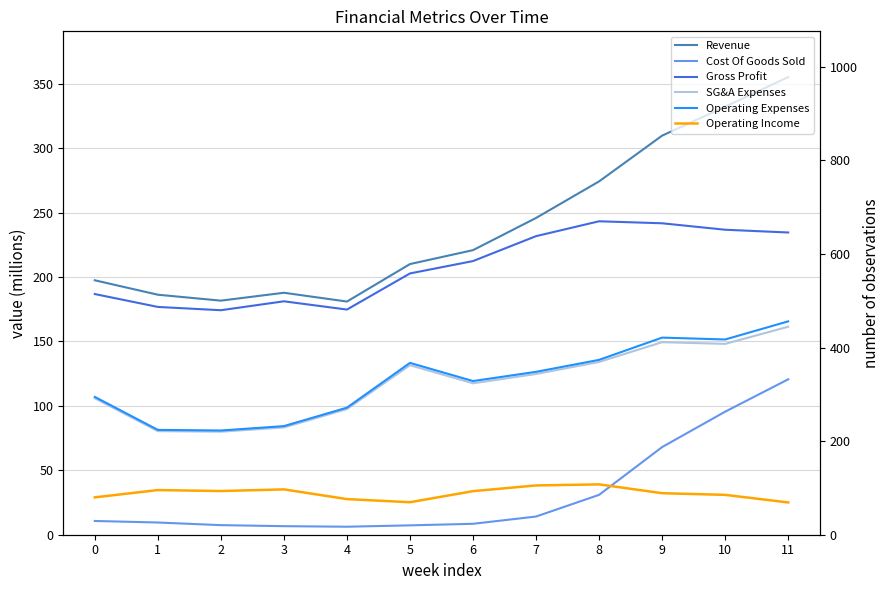

At which label does Gross Profit reach its minimum?

2